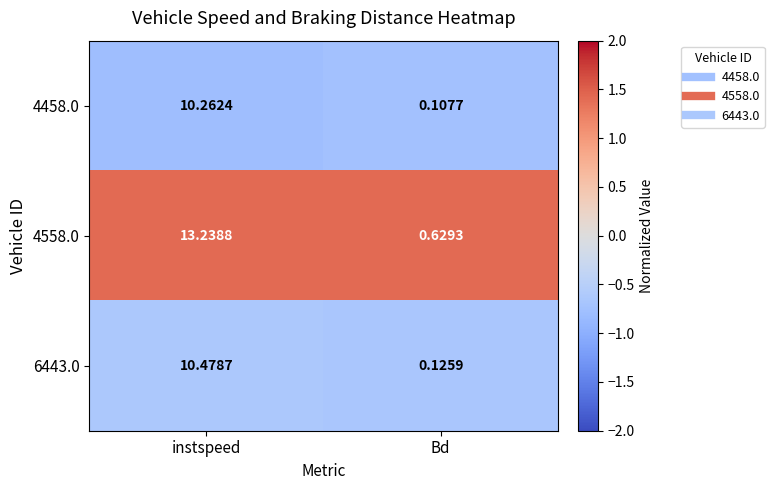

At instspeed, list the series in order from largest to smallest.

4558.0, 6443.0, 4458.0